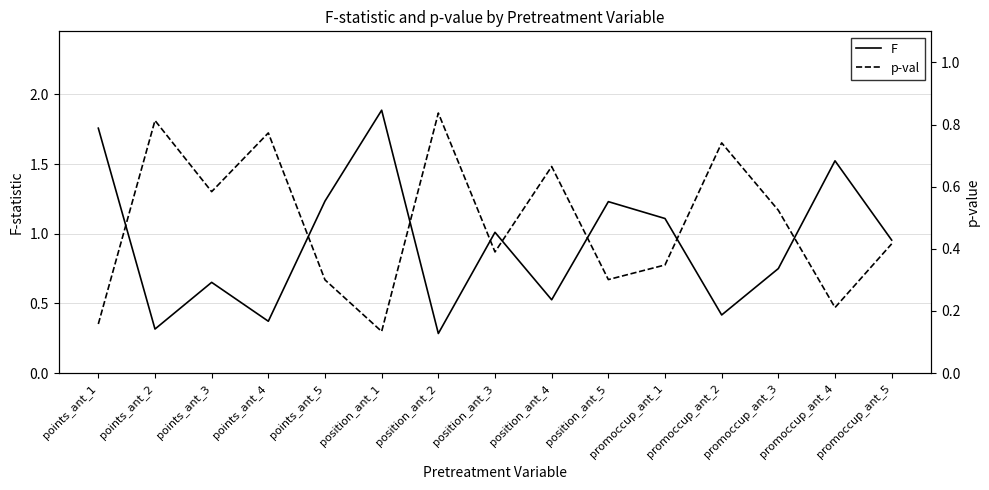

What are all the series names shown in the legend?

F, p-val